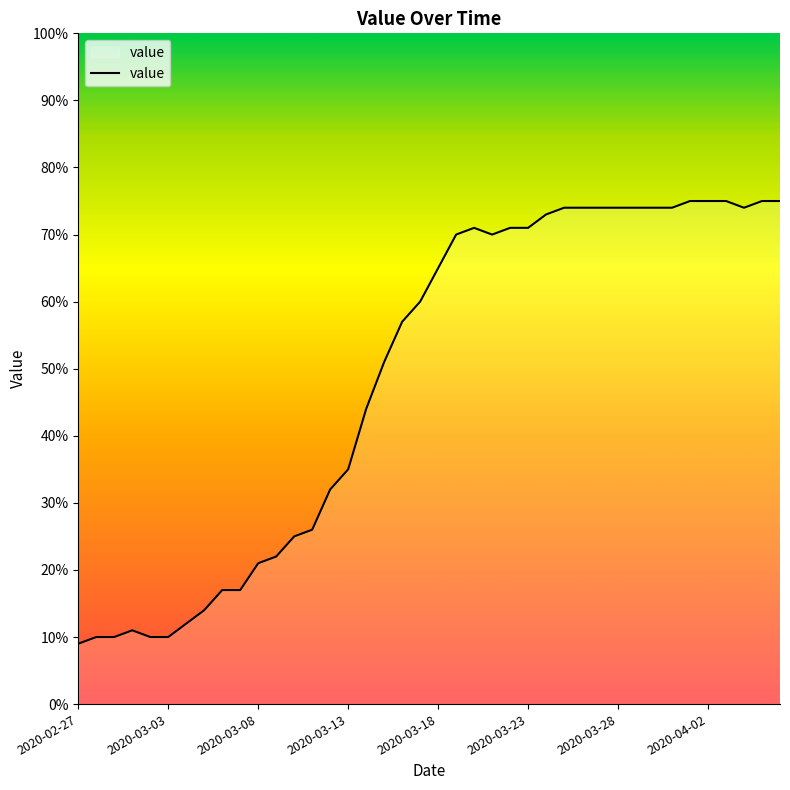

What is the difference between the maximum and minimum values?

66